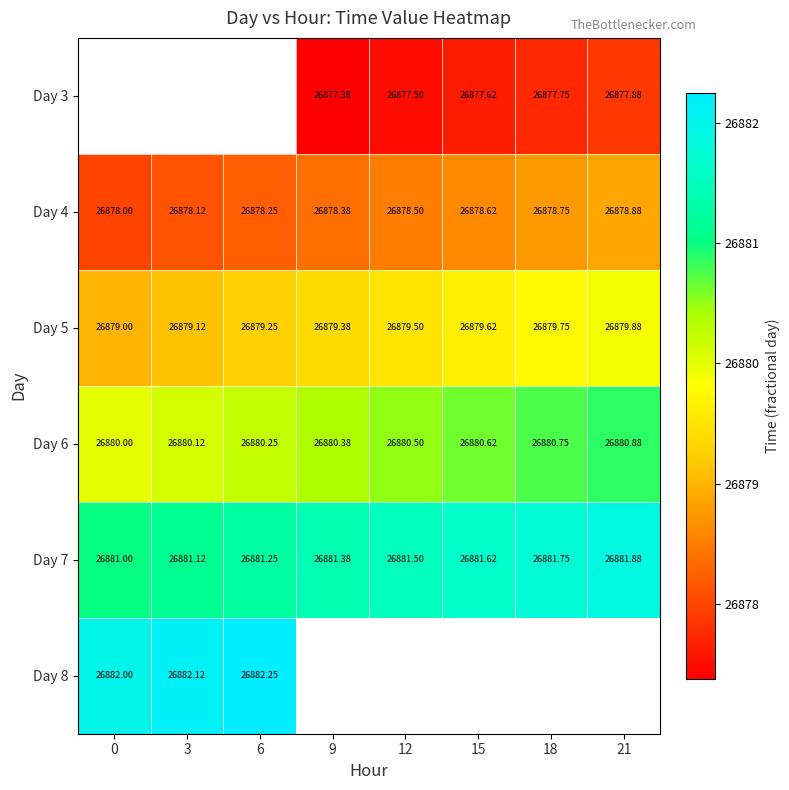

Between 18 and 3, which is larger?

3